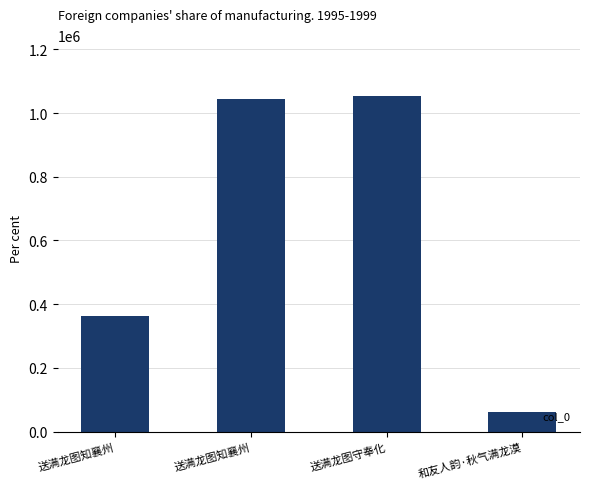

How many values are below 1043498?

2